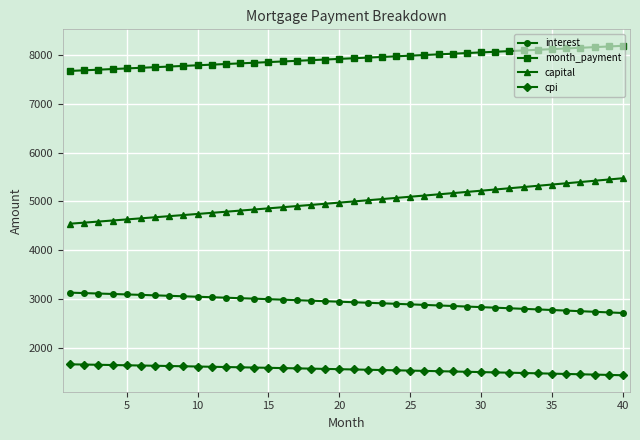

True or false: interest and month_payment cross at least once.

False